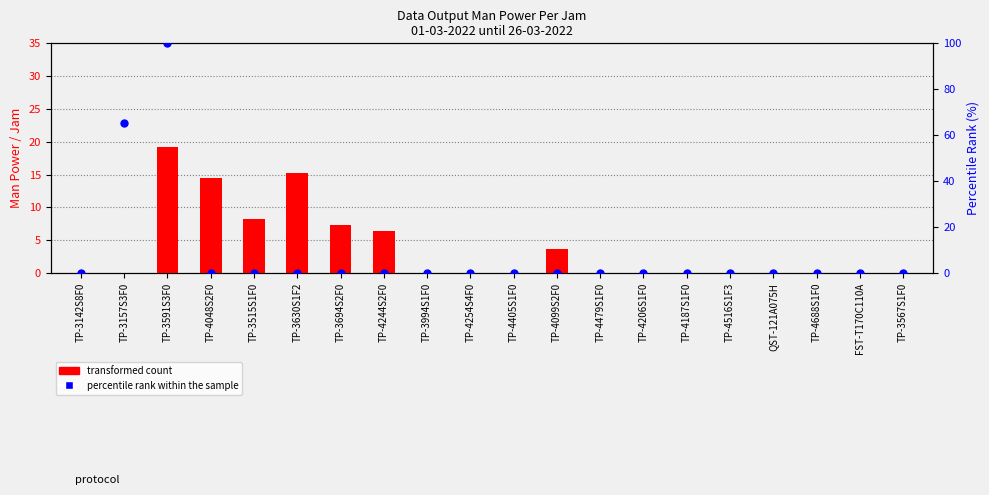

At how many categories does at least one series exceed 54?

2